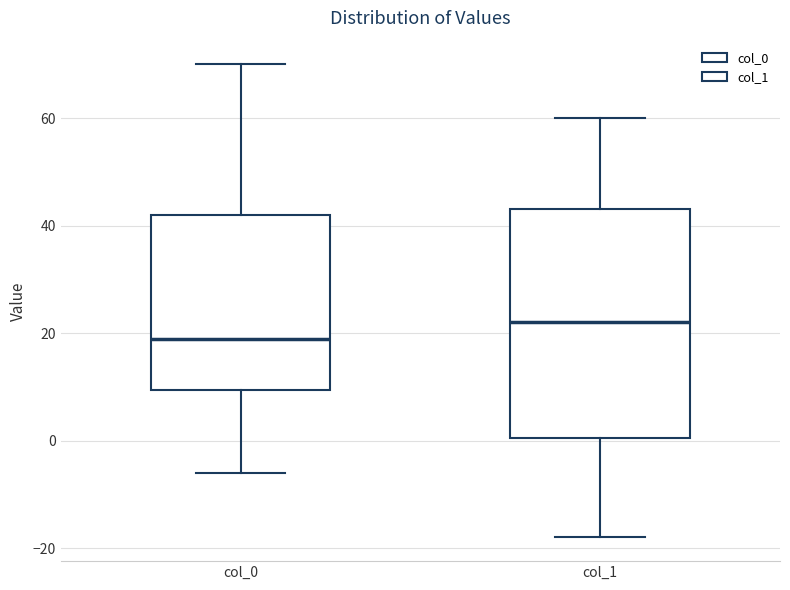

Reading left to right, read every box against the y-axis: the position of its median line, the range the box covers, and the ends of its whiskers. The values are not printed on the chart, so give them approximately, as read against the axis.

col_0: median 20, box 10 to 42, whiskers -6 to 70
col_1: median 22, box 0 to 44, whiskers -18 to 60